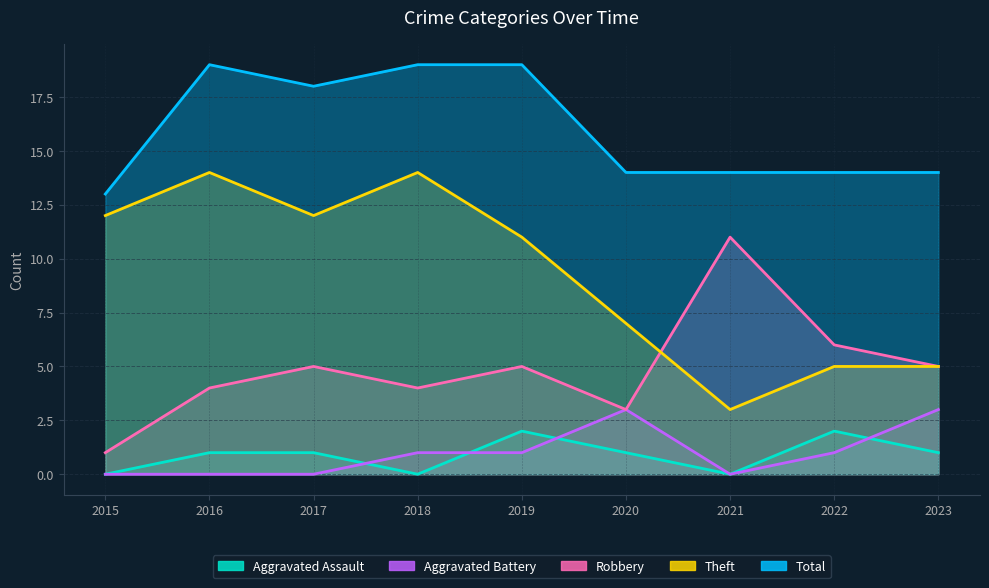

Which series has the largest total across all categories?

Total